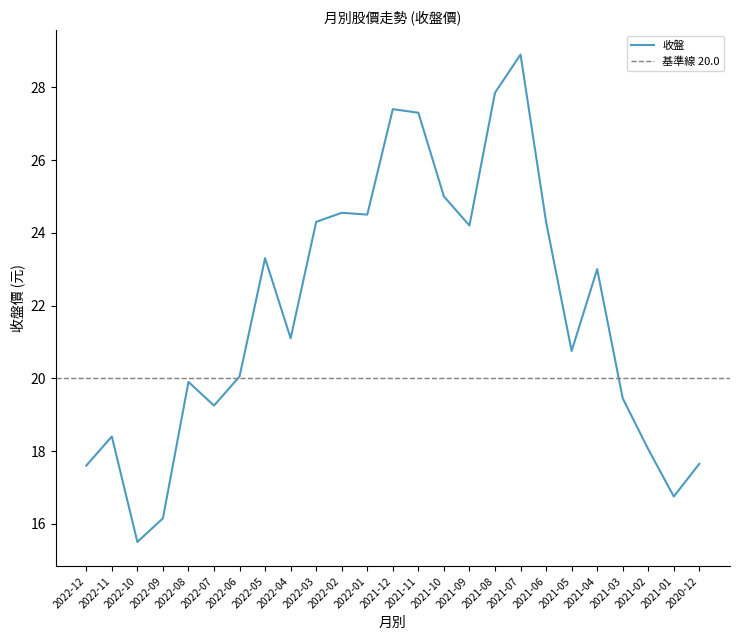

What is the sum of all values?

545.2